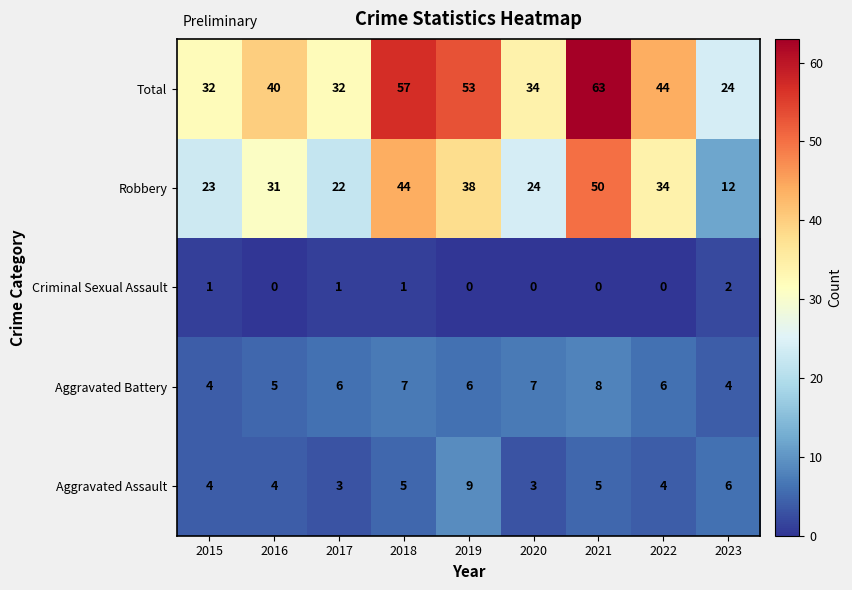

At which category is the sum across all series the highest?

2021